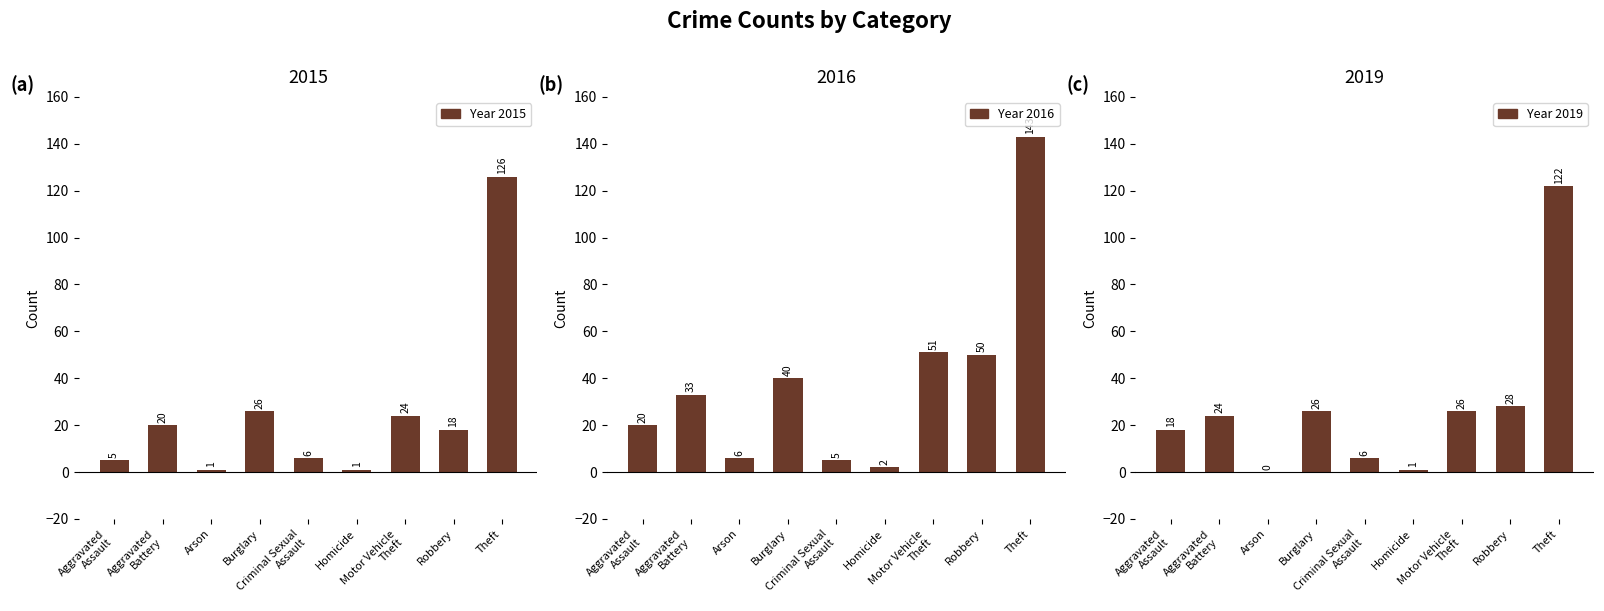

Between Burglary and Motor Vehicle
Theft, which series saw the biggest shift?

2016